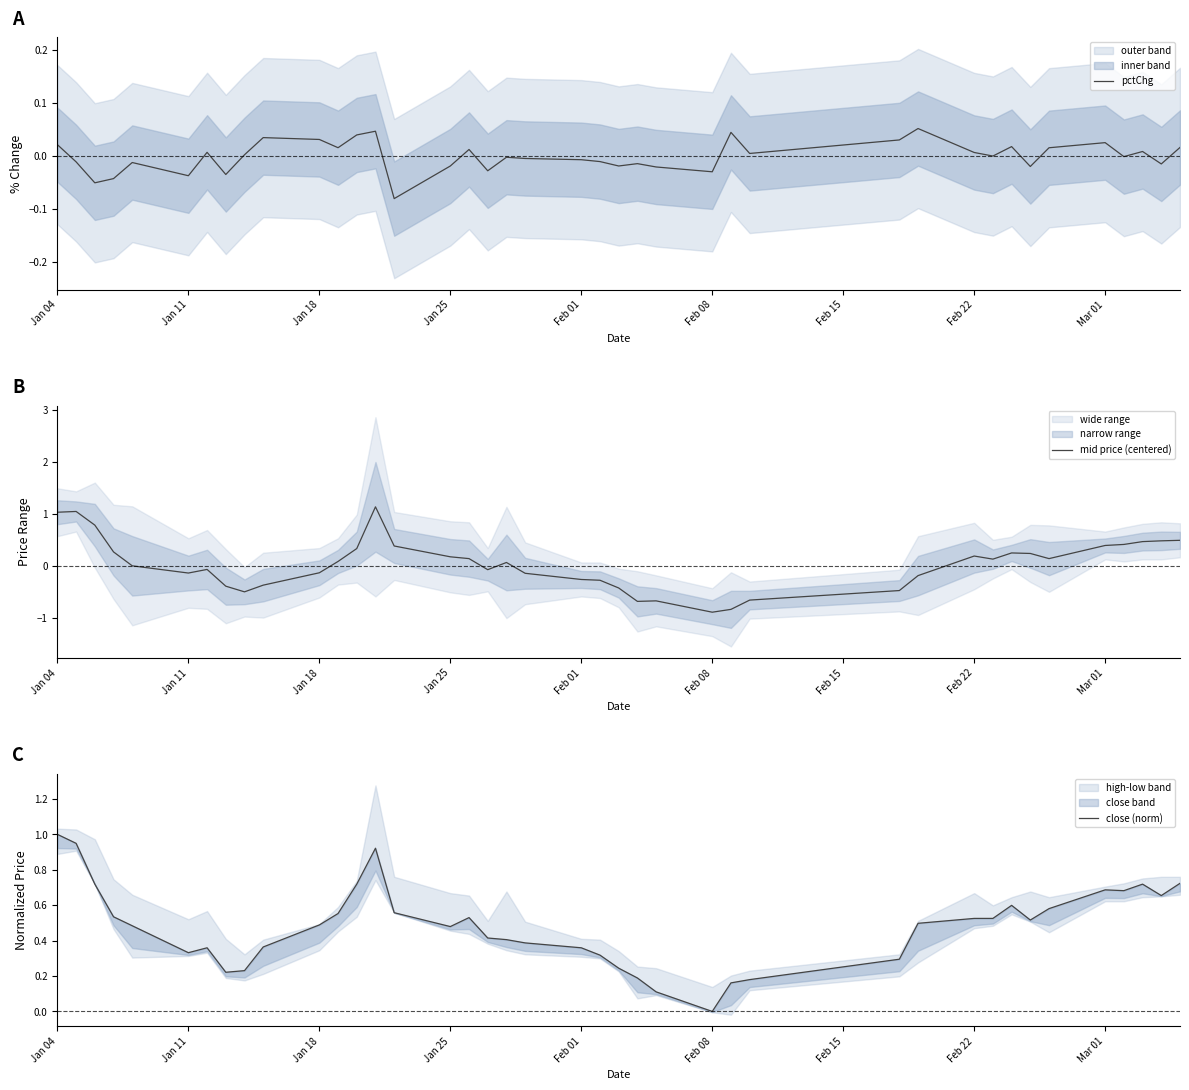

What is the lowest value of the mid price (centered) series?

-0.9